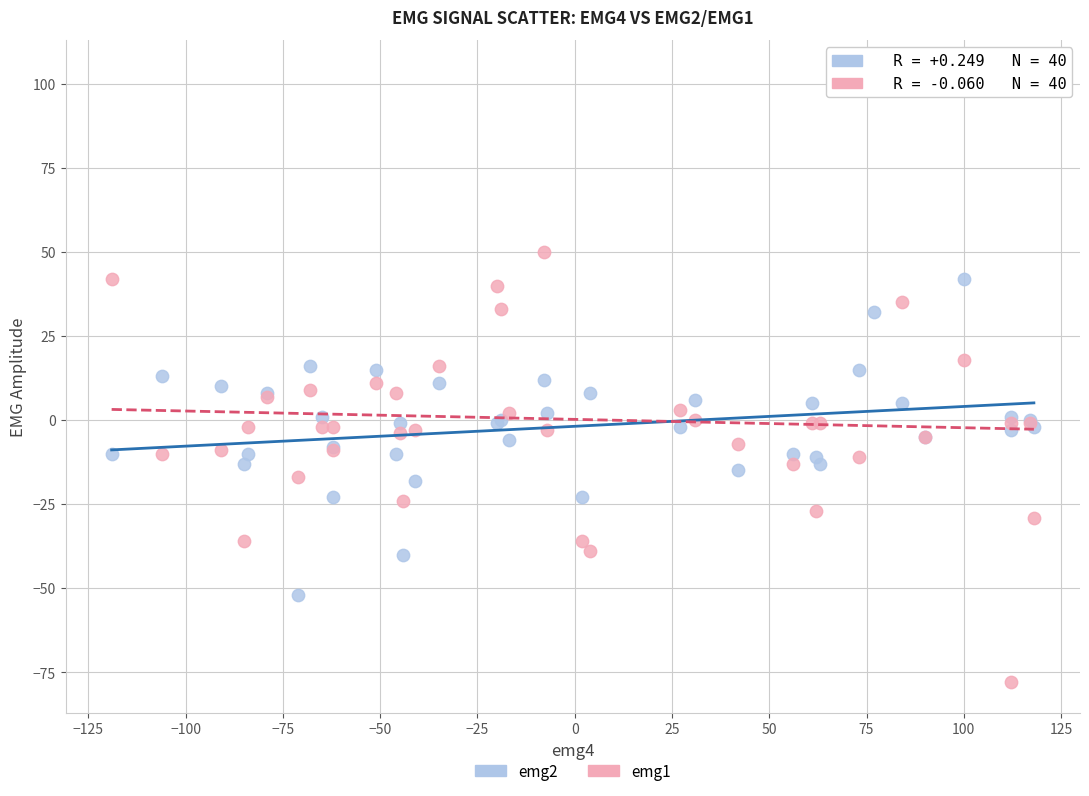

What are all the series names shown in the legend?

emg2, emg1